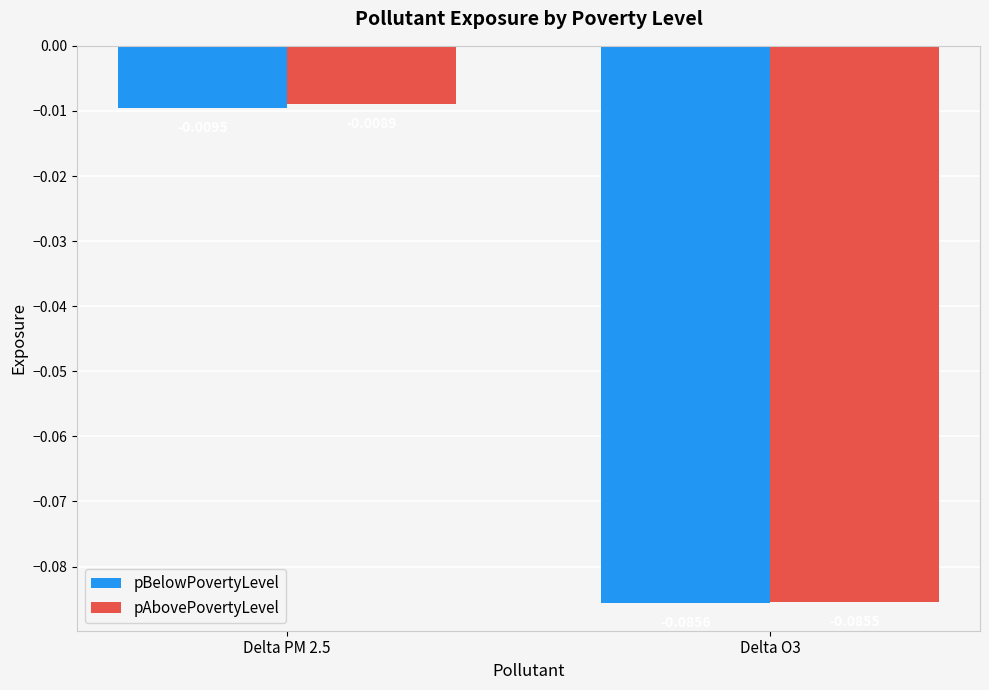

Is the value of pAbovePovertyLevel at Delta O3 greater than the value of pBelowPovertyLevel at Delta PM 2.5?

No